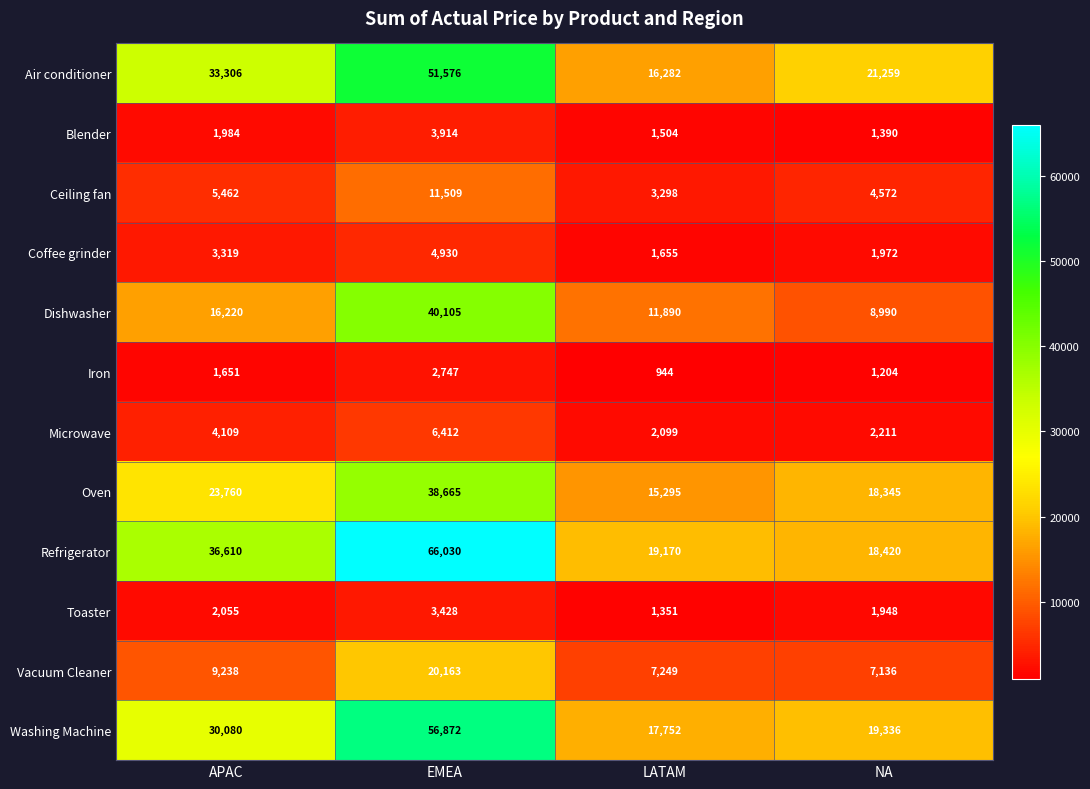

The Coffee grinder series shows 1340 at NA. True or false?

False